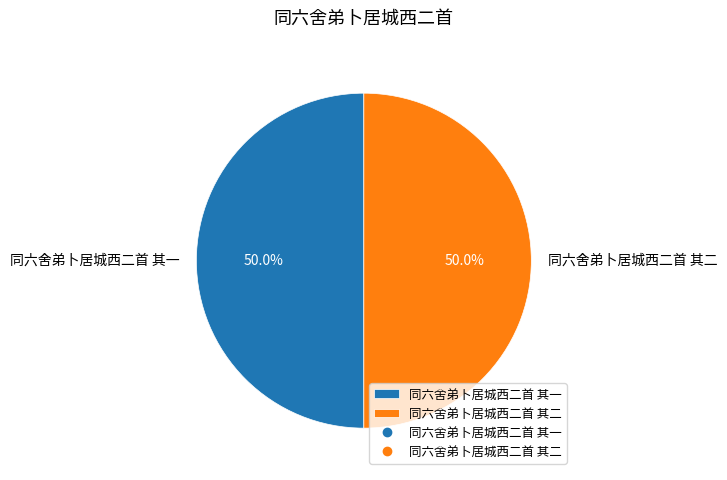

How many segments does this pie chart have?

2